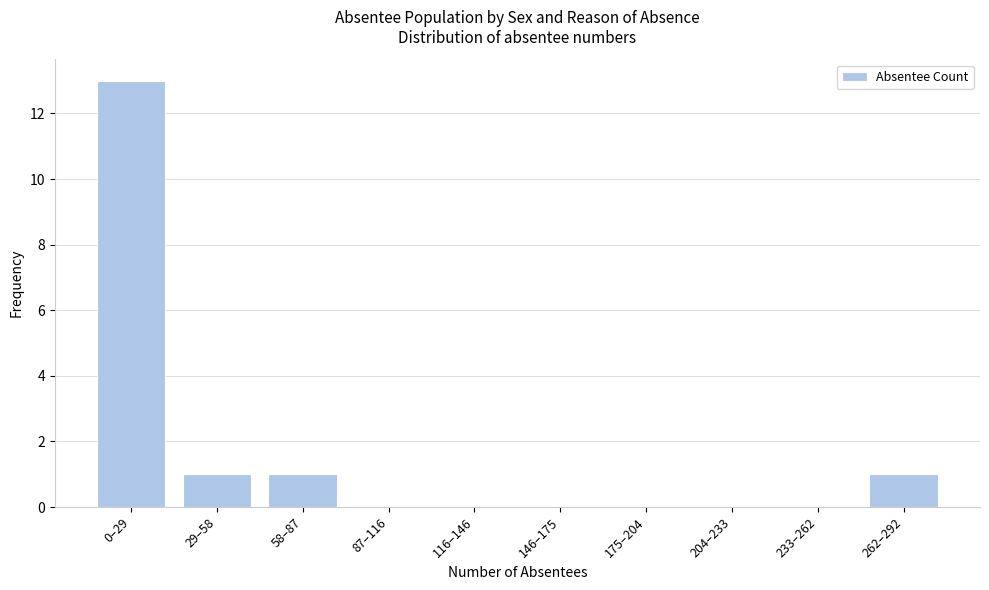

Reading left to right, list all the values displayed in this chart.

0–29=13	29–58=1	58–87=1	87–116=0	116–146=0	146–175=0	175–204=0	204–233=0	233–262=0	262–292=1